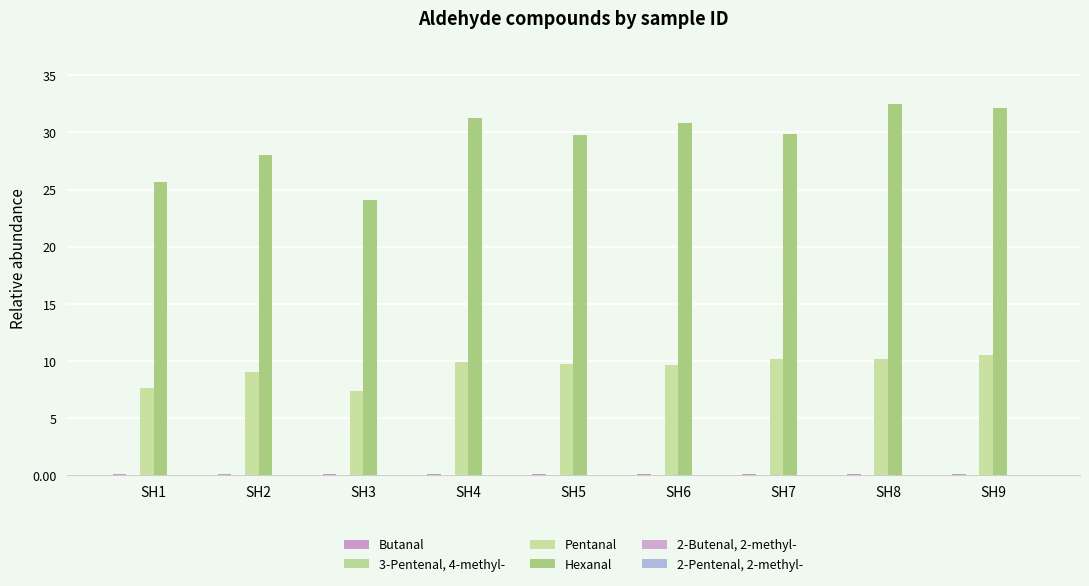

How many groups of bars are there?

9